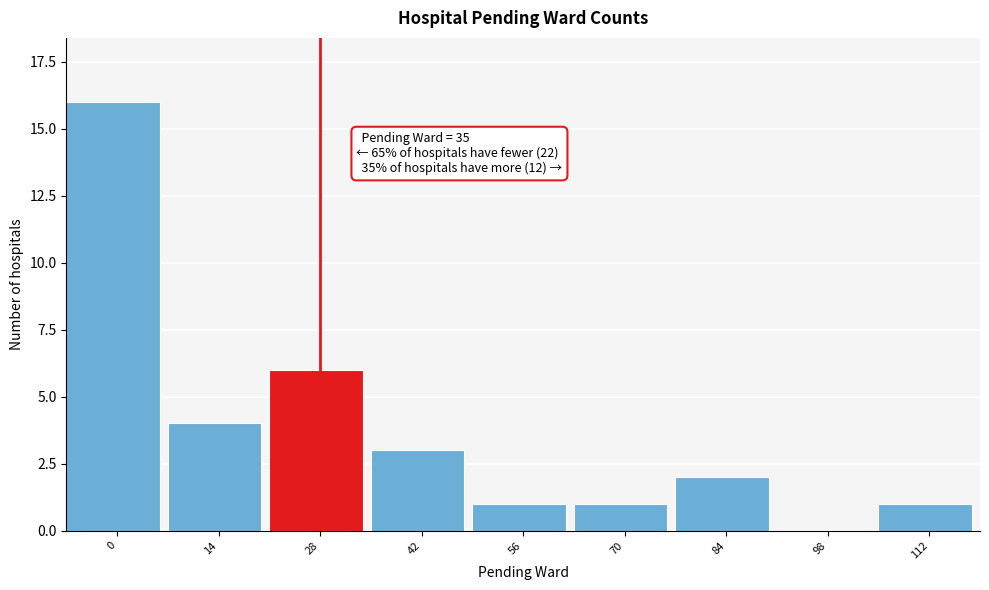

Reading left to right, transcribe all the data shown in this chart.

0=16	14=4	28=6	42=3	56=1	70=1	84=2	98=0	112=1